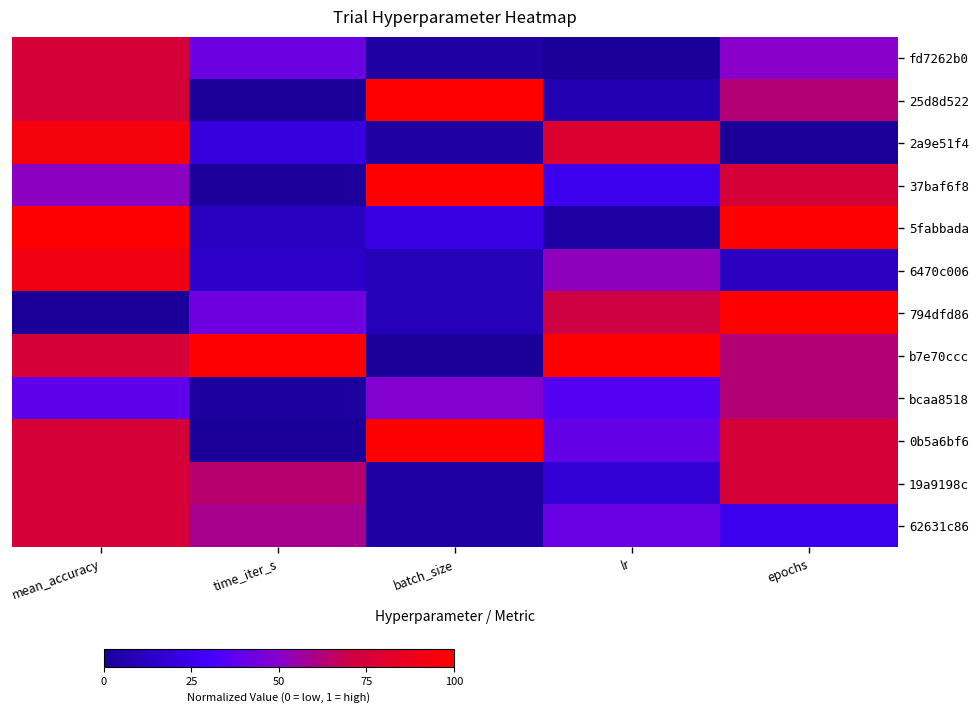

Which label corresponds to the smallest value in the chart?

lr